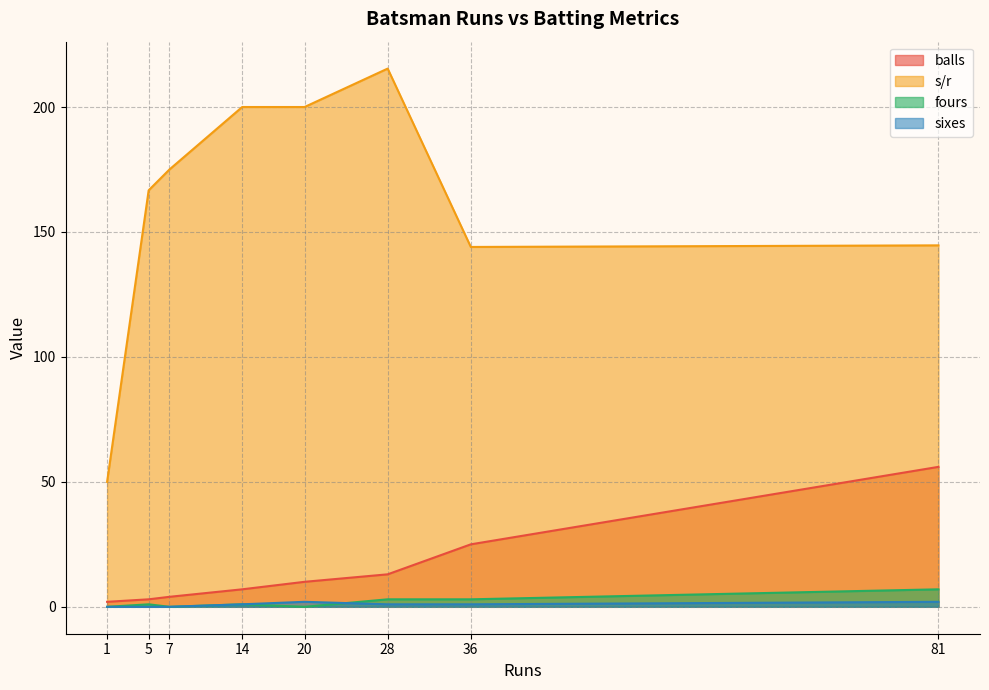

How many categories are shown in the chart?

8